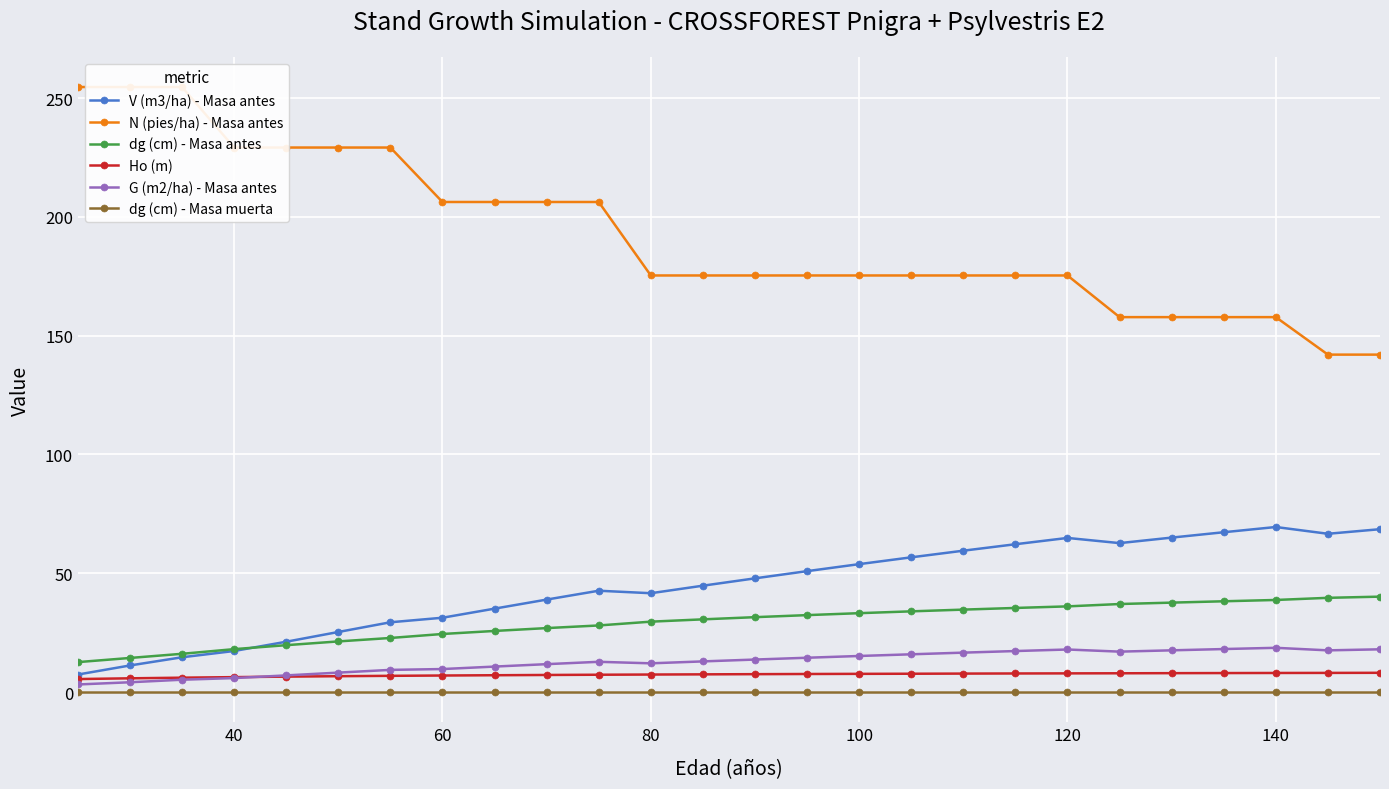

Reading left to right, what are all the values shown in this chart?

V (m3/ha) - Masa antes: 7.3	11.2	14.6	17.3	21.2	25.3	29.4	31.3	35.1	38.9	42.6	41.6	44.8	47.8	50.9	53.8	56.7	59.5	62.2	64.8	62.7	65.0	67.2	69.5	66.6	68.5
N (pies/ha) - Masa antes: 254.7	254.7	254.7	229.2	229.2	229.2	229.2	206.3	206.3	206.3	206.3	175.3	175.3	175.3	175.3	175.3	175.3	175.3	175.3	175.3	157.8	157.8	157.8	157.8	142.0	142.0
dg (cm) - Masa antes: 12.6	14.3	16.1	18.0	19.7	21.3	22.7	24.4	25.7	26.9	28.0	29.6	30.6	31.5	32.4	33.2	34.0	34.7	35.4	36.0	37.0	37.6	38.2	38.7	39.6	40.1
Ho (m): 5.5	5.8	6.0	6.3	6.5	6.7	6.8	6.9	7.1	7.2	7.3	7.3	7.4	7.5	7.6	7.6	7.7	7.8	7.8	7.8	7.9	7.9	8.0	8.0	8.0	8.1
G (m2/ha) - Masa antes: 3.2	4.1	5.2	5.9	7.0	8.2	9.3	9.7	10.7	11.7	12.7	12.1	12.9	13.7	14.4	15.2	15.9	16.6	17.2	17.9	17.0	17.5	18.1	18.6	17.5	18.0
dg (cm) - Masa muerta: 0.0	0.0	0.0	0.0	0.0	0.0	0.0	0.0	0.0	0.0	0.0	0.0	0.0	0.0	0.0	0.0	0.0	0.0	0.0	0.0	0.0	0.0	0.0	0.0	0.0	0.0